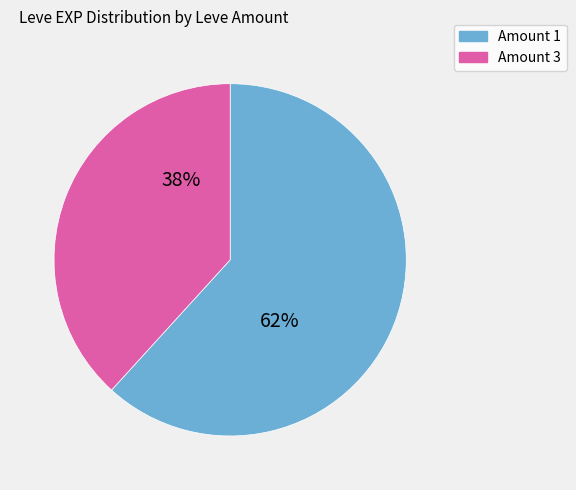

Is there any slice that represents more than half of the pie?

Yes